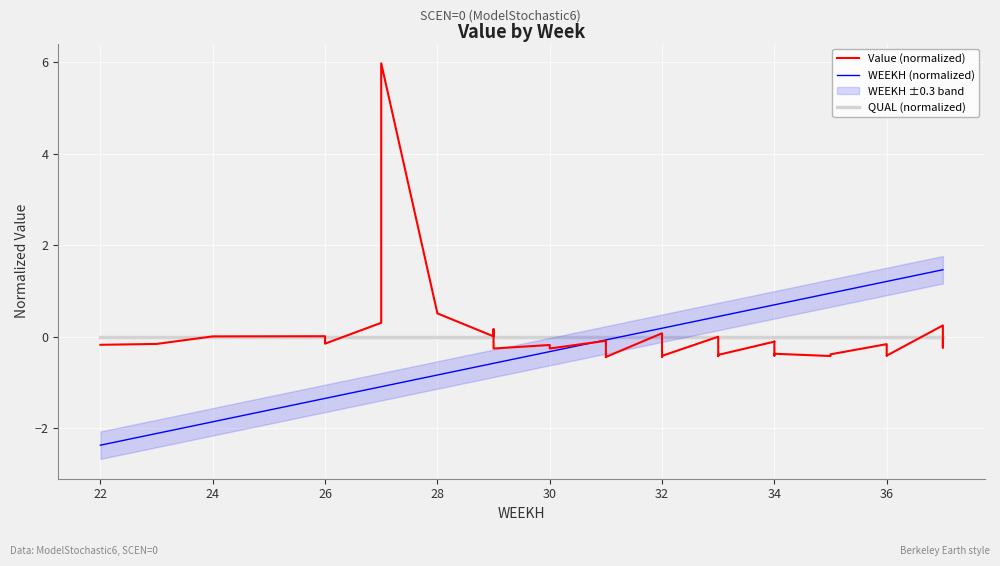

Is this an area chart (filled region under the line)?

No